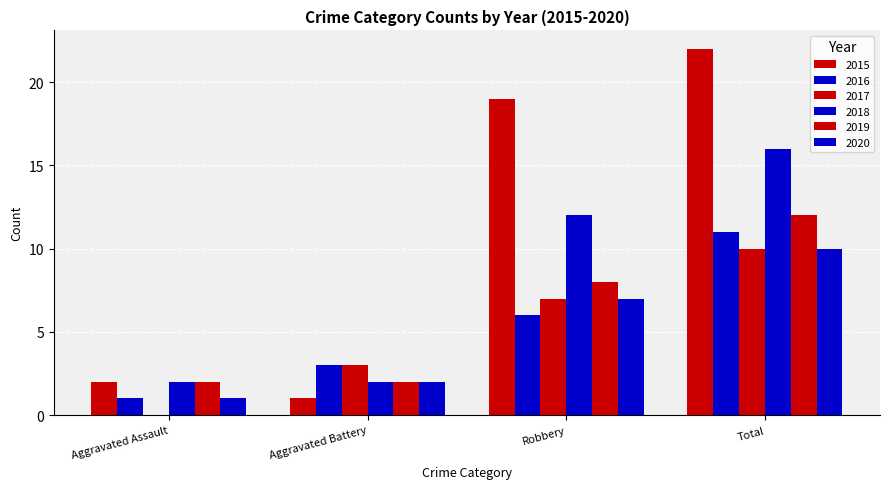

How many categories are shown in the chart?

4